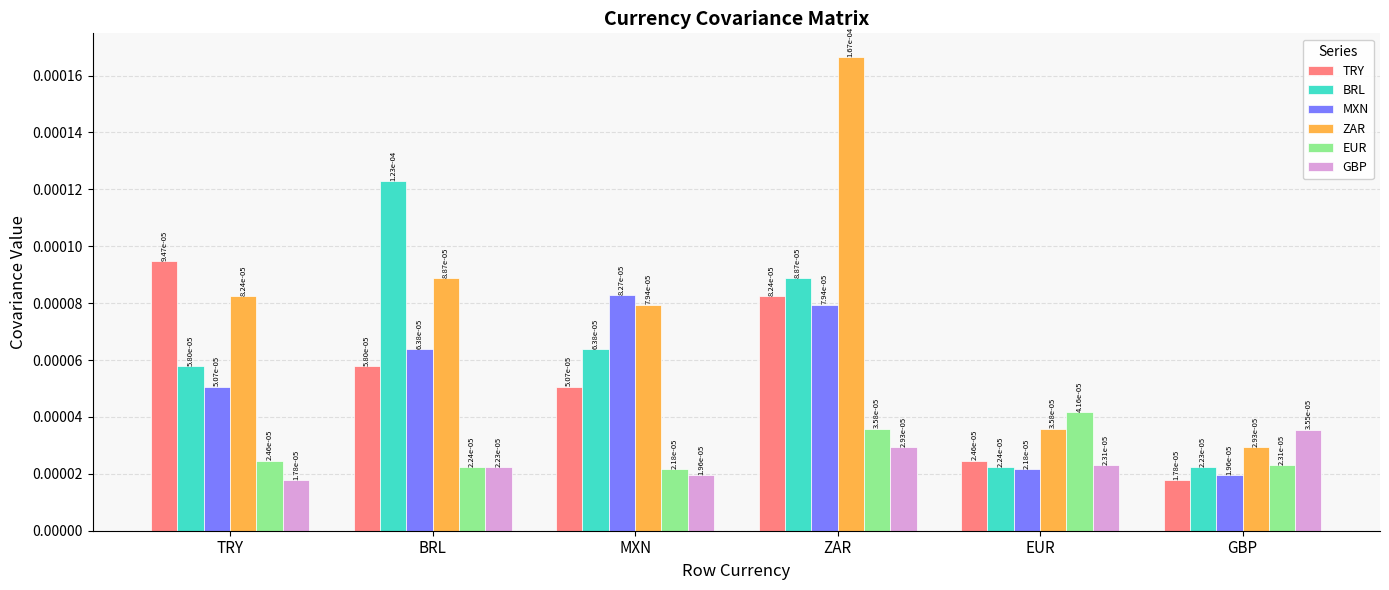

Count the GBP values in the range 0 to 1.

6